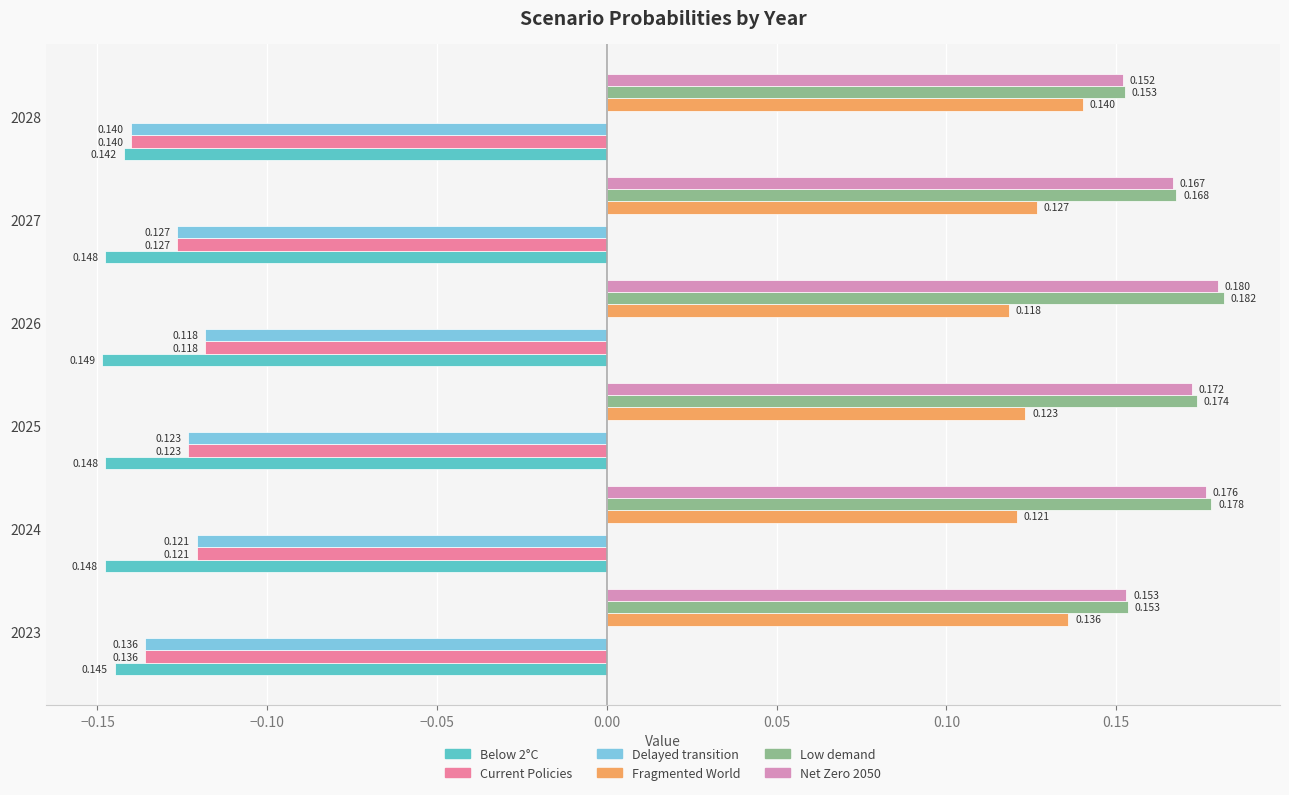

Is the value of Fragmented World at 2028 greater than the value of Low demand at 2025?

No